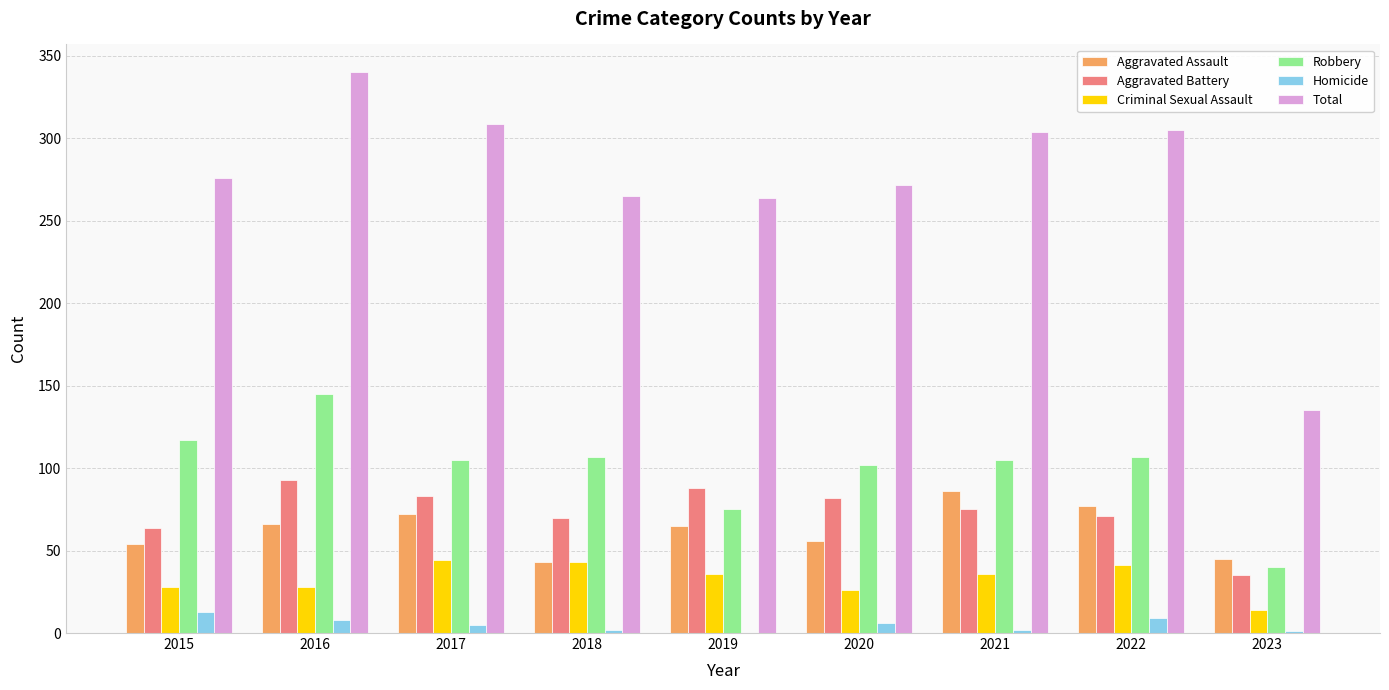

The Aggravated Assault series shows 58 at 2018. True or false?

False